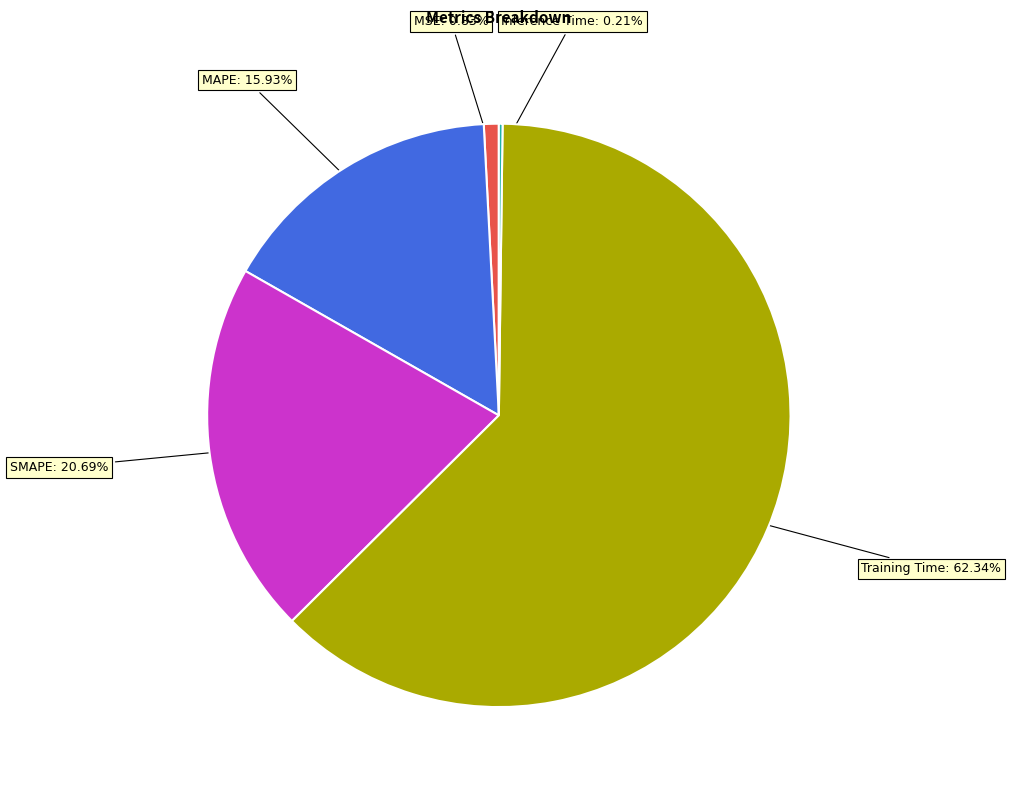

Which slice is the largest?

Training Time